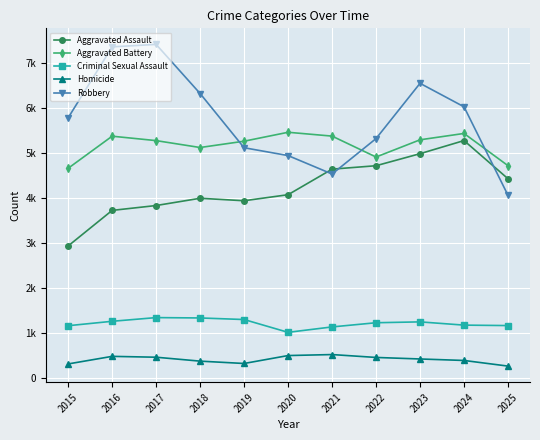

What are all the series names shown in the legend?

Aggravated Assault, Aggravated Battery, Criminal Sexual Assault, Homicide, Robbery